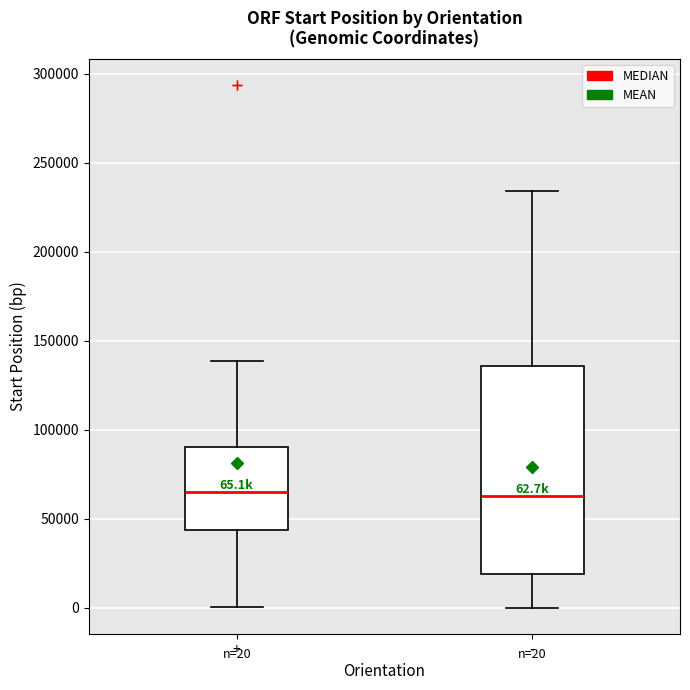

Comparing the boxes themselves (not the whiskers), which one is the tallest?

-